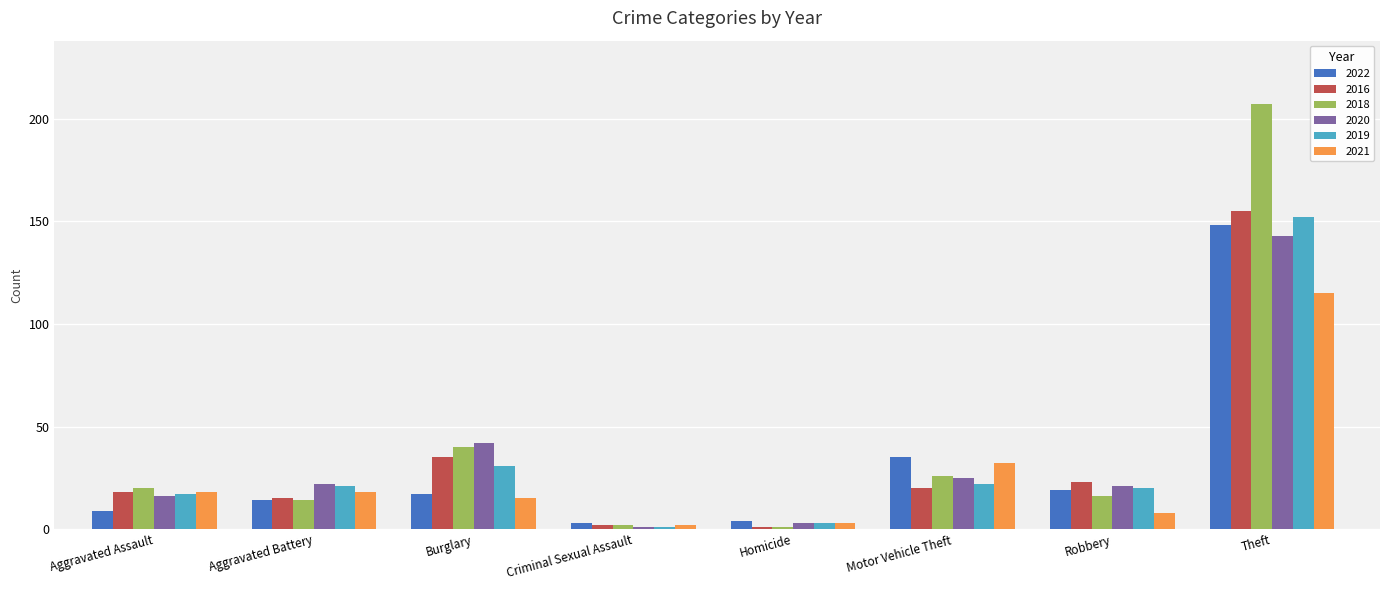

At which category is the sum across all series the highest?

Theft